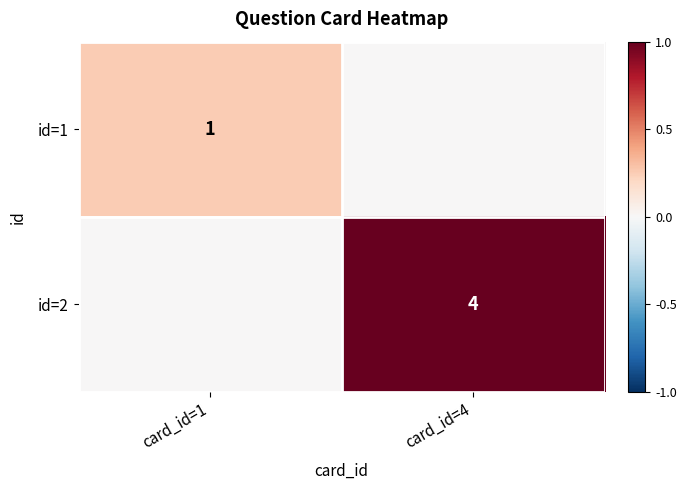

True or false: id=2 has a value of 4 at card_id=4.

True